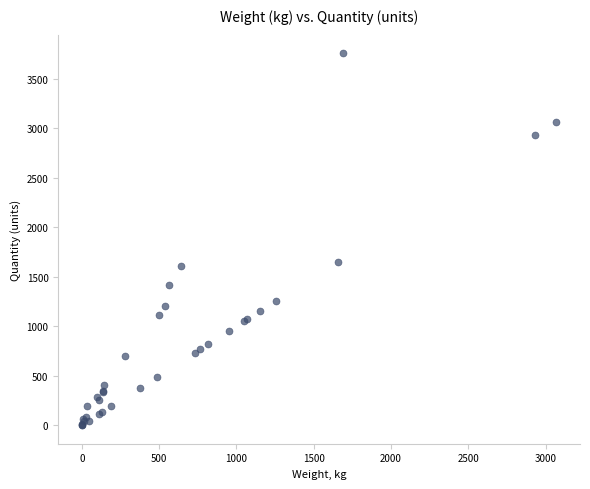

What Y value in the scatter plot is closest to 1880?

1654.4